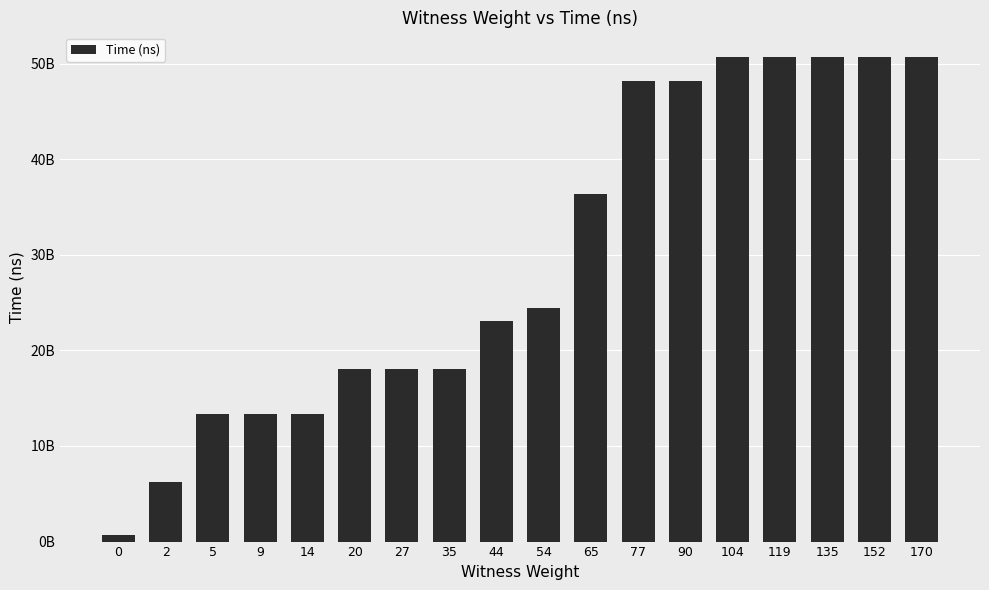

What is the difference between the values at 135 and 104?

31827400